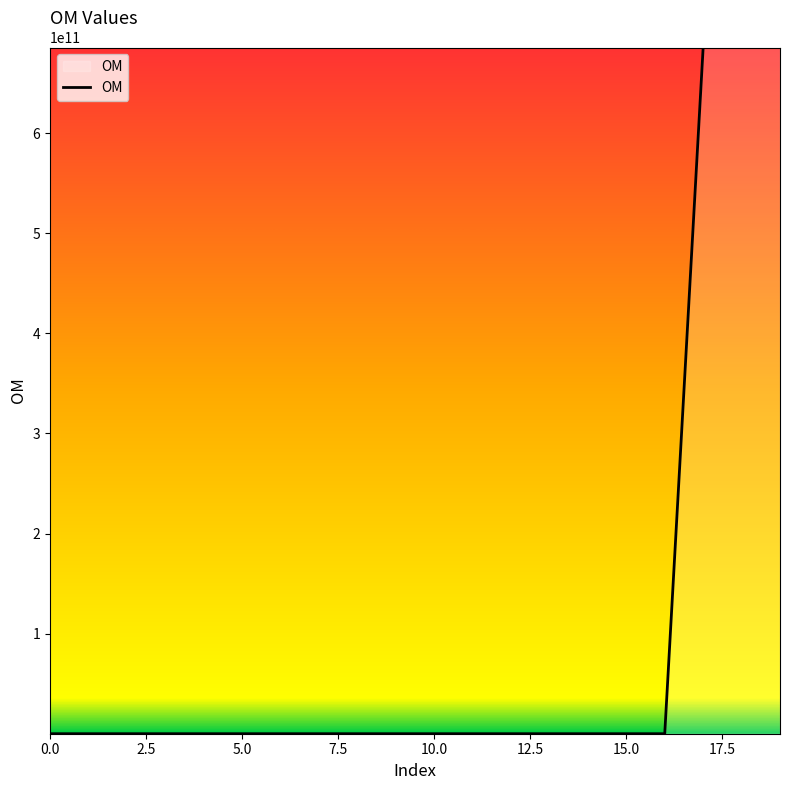

What is the greatest value displayed?

685601361537